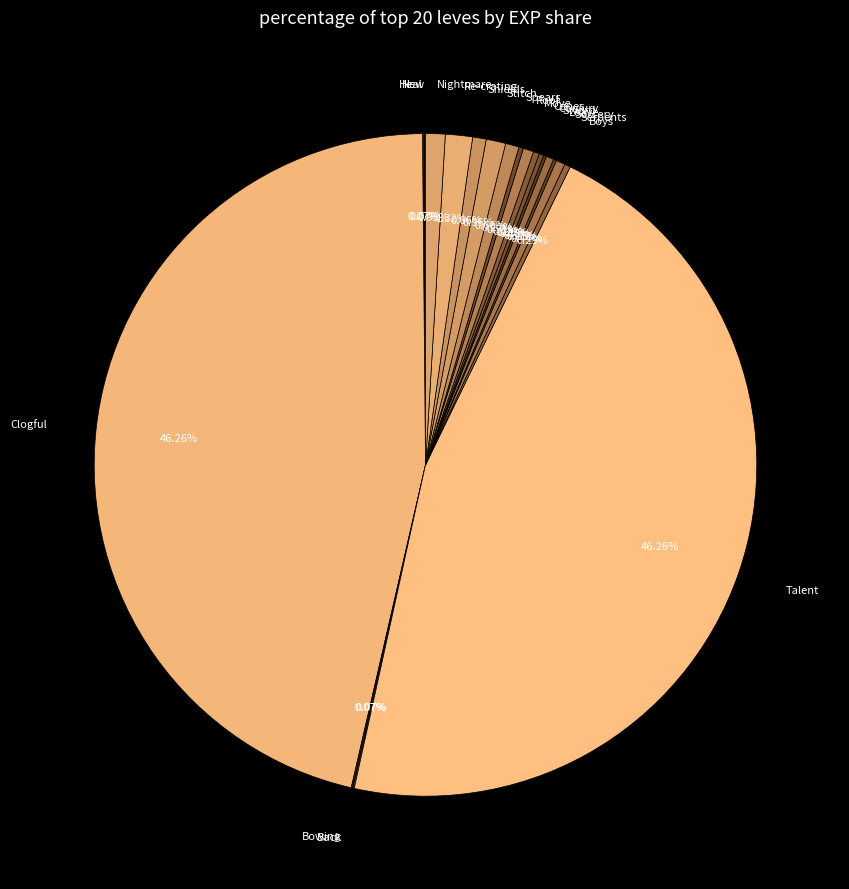

Is there a majority slice in this chart?

No